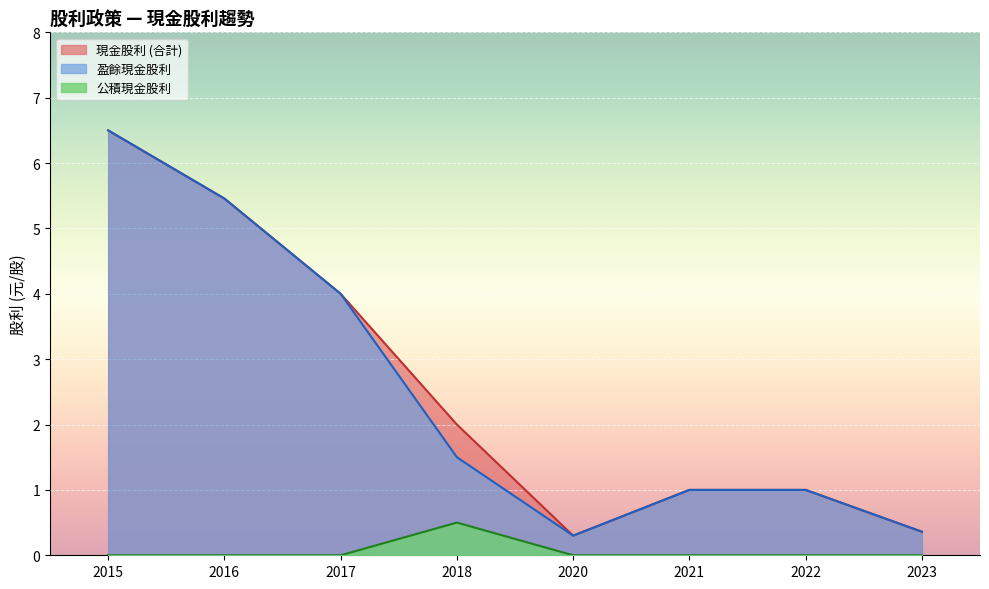

What is the maximum value shown in the chart?

6.5